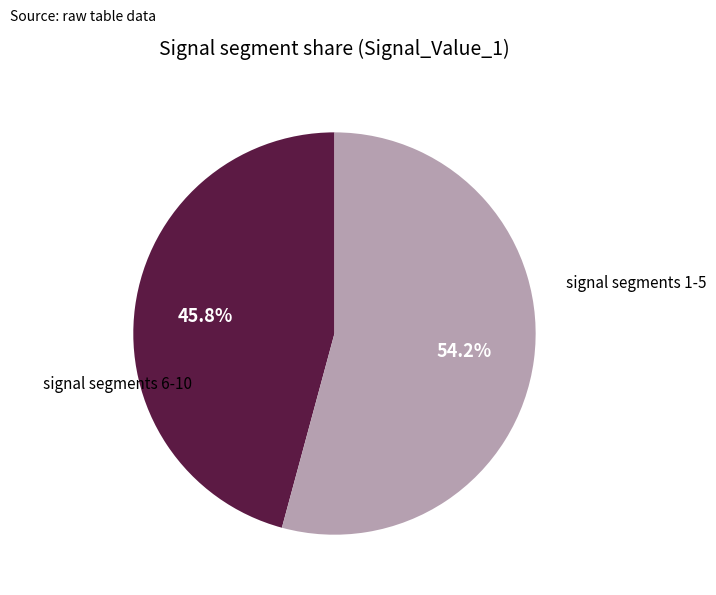

Is there a majority slice in this chart?

Yes